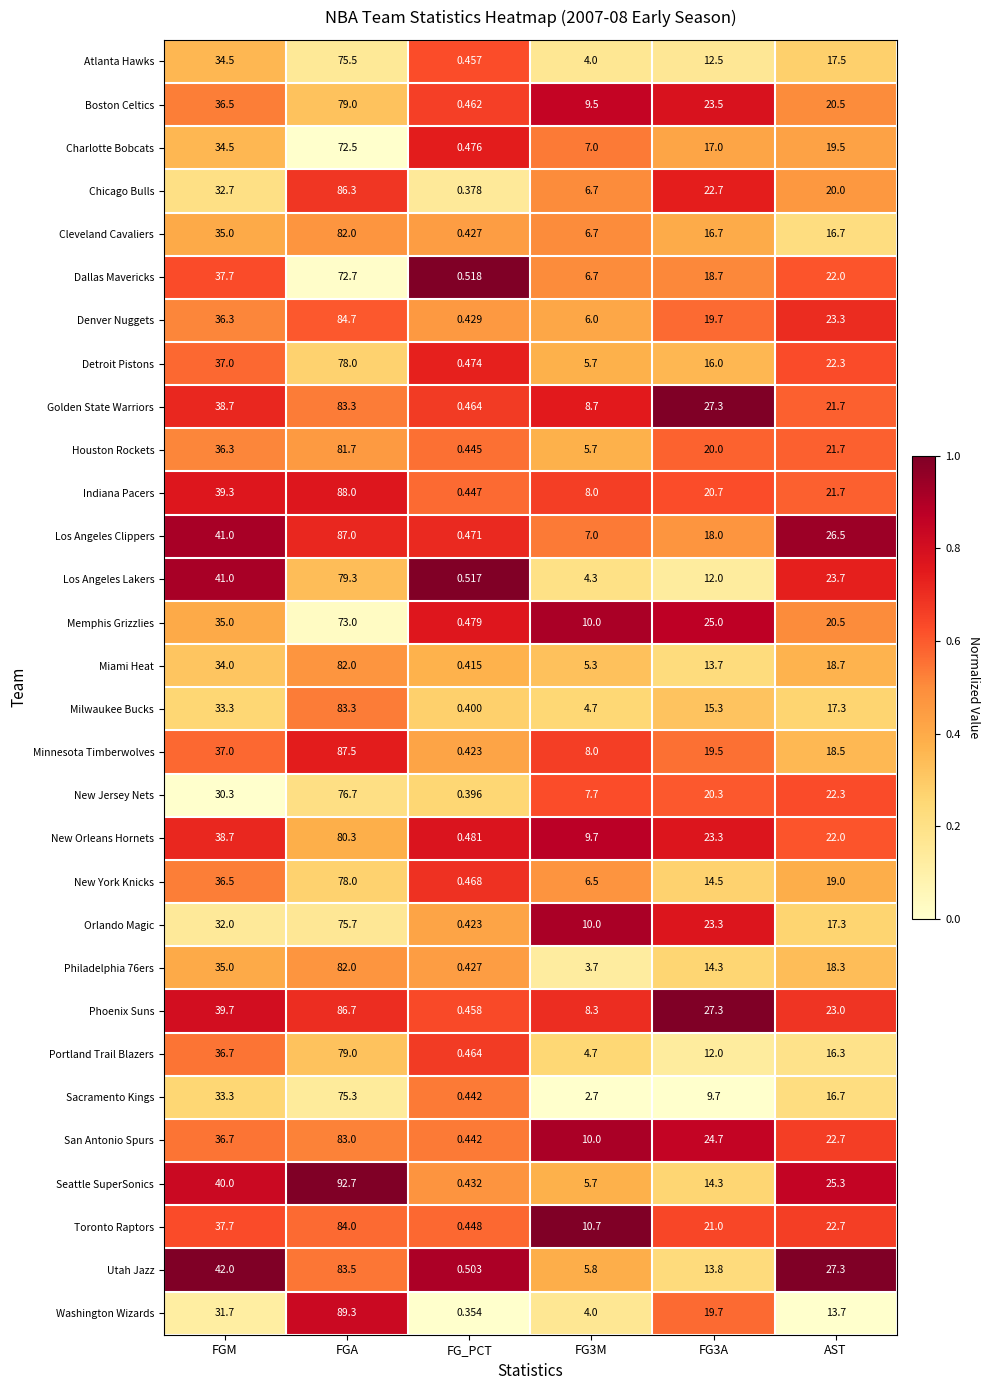

At which category is the sum across all series the highest?

FGA